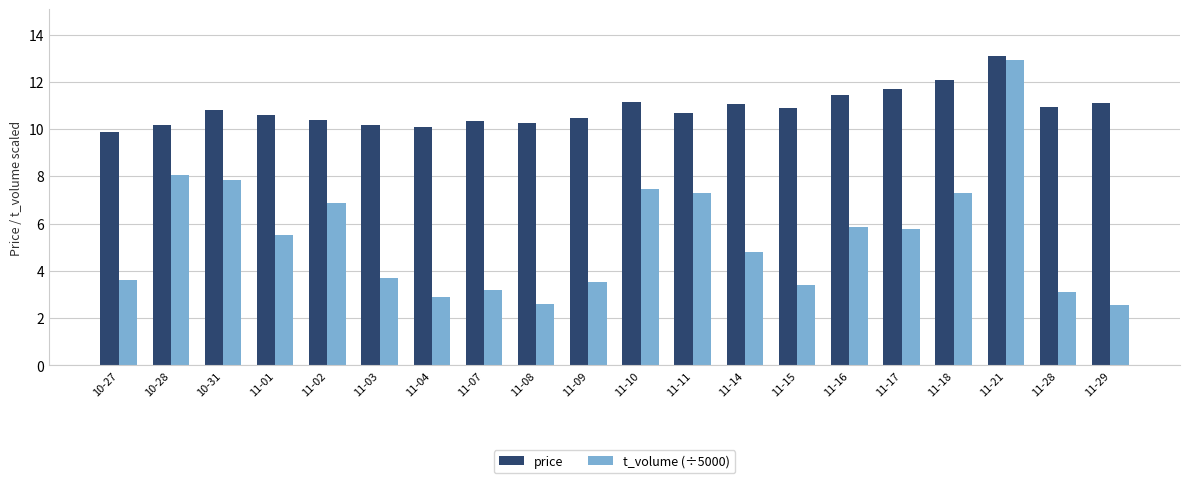

How many data points in price are less than 10?

1